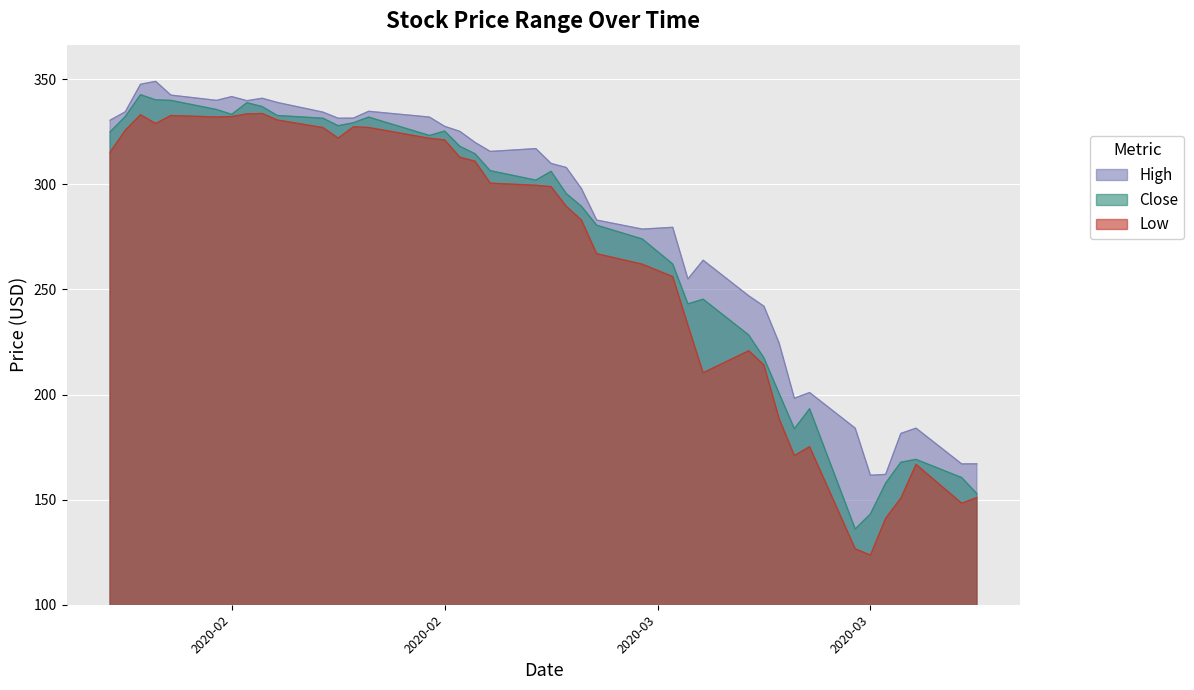

List the labels in order of Low value, largest first.

2020-02-13, 2020-02-12, 2020-02-05, 2020-02-07, 2020-02-11, 2020-02-10, 2020-02-14, 2020-02-06, 2020-02-19, 2020-02-20, 2020-02-17, 2020-02-04, 2020-02-18, 2020-02-24, 2020-02-25, 2020-02-03, 2020-02-26, 2020-02-27, 2020-02-28, 2020-03-02, 2020-03-03, 2020-03-04, 2020-03-05, 2020-03-06, 2020-03-09, 2020-03-11, 2020-03-12, 2020-03-16, 2020-03-17, 2020-03-13, 2020-03-18, 2020-03-20, 2020-03-19, 2020-03-27, 2020-03-31, 2020-03-26, 2020-03-30, 2020-03-25, 2020-03-23, 2020-03-24